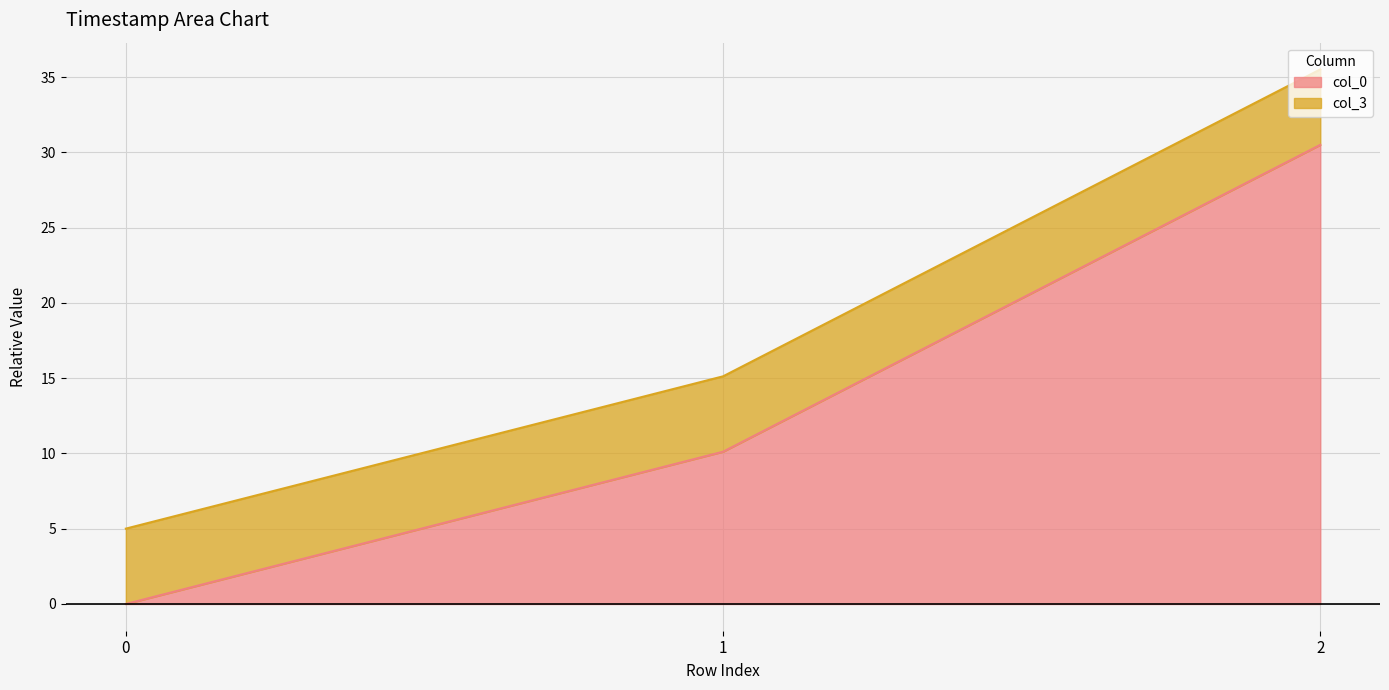

Where does the col_3 series first go above 15?

1